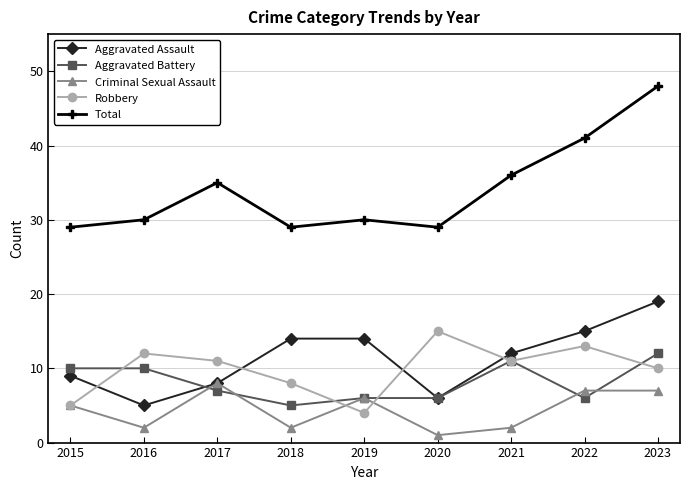

What is the average value of the Aggravated Assault series?

11